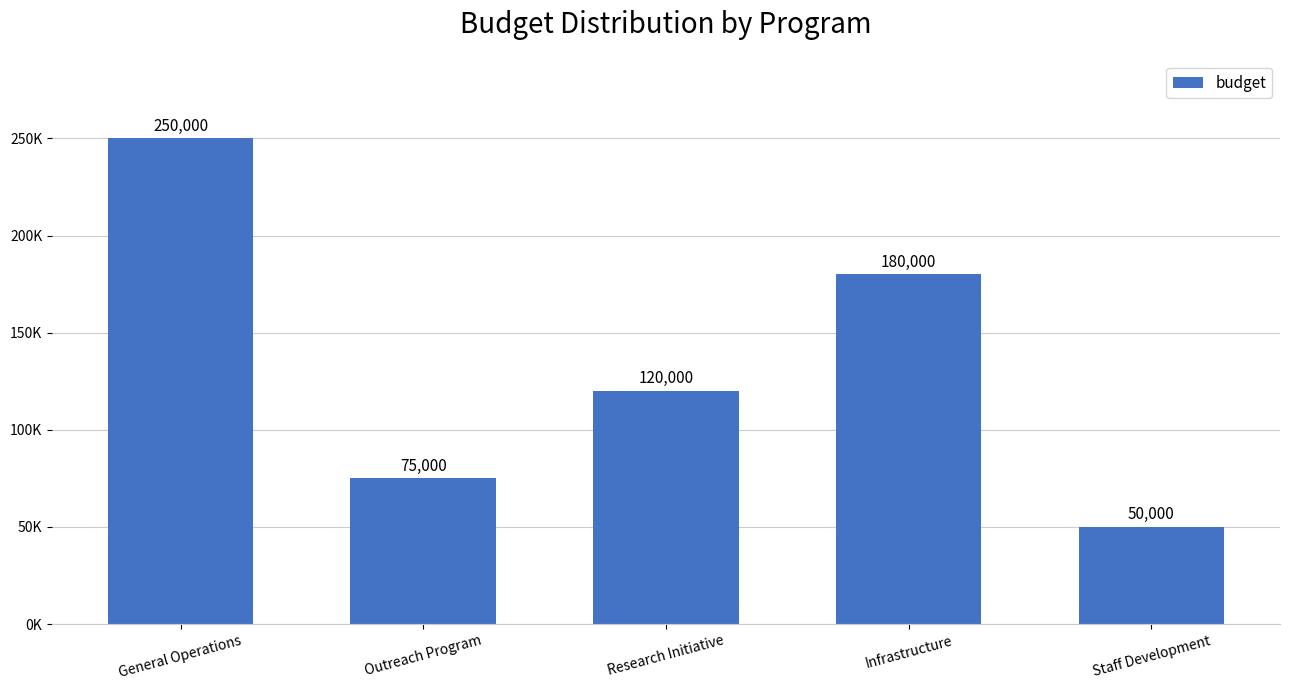

Does the chart contain any negative values?

No